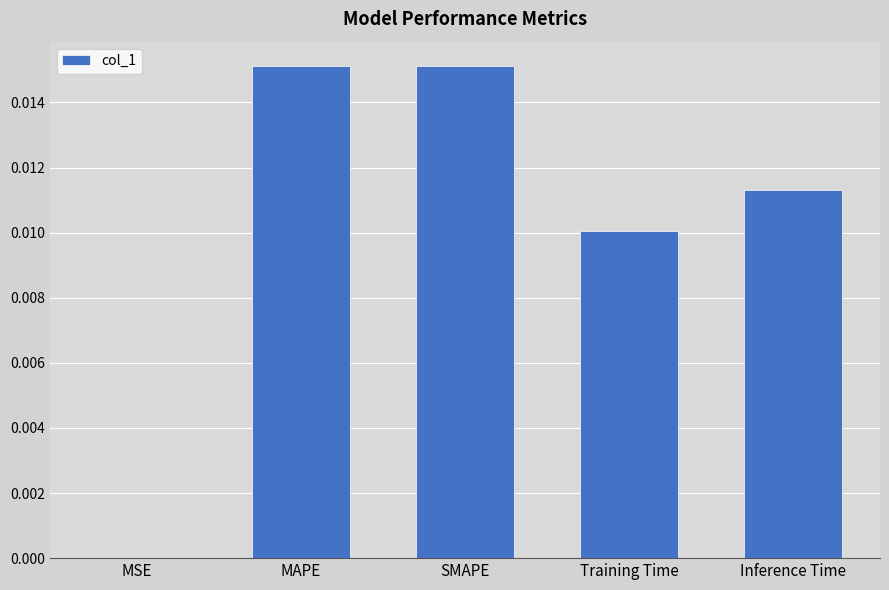

Between MSE and SMAPE, which is larger?

SMAPE